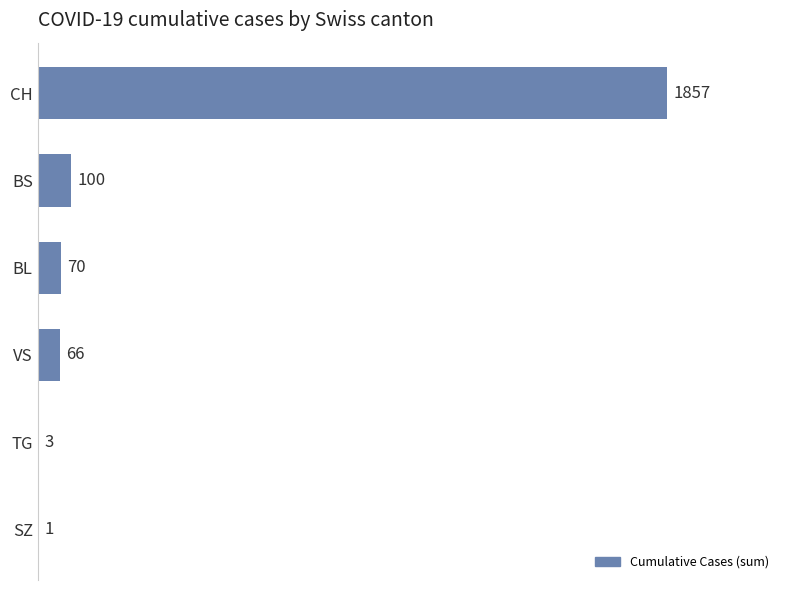

Approximately how many times larger is the value at SZ compared to TG?

0.3